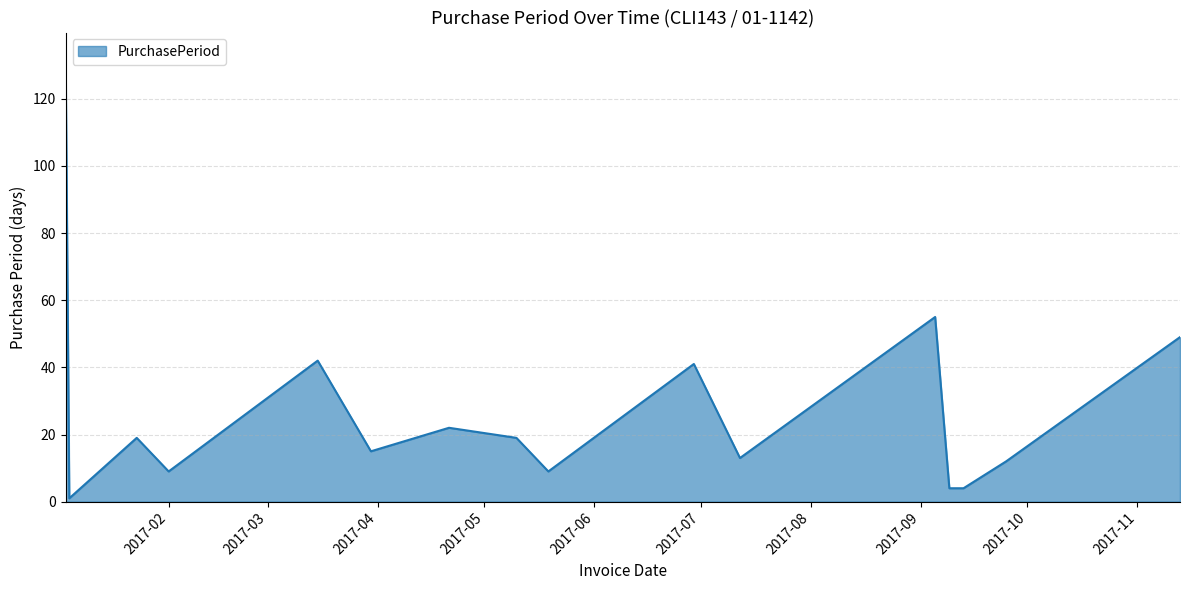

How many lines are shown in the chart?

1